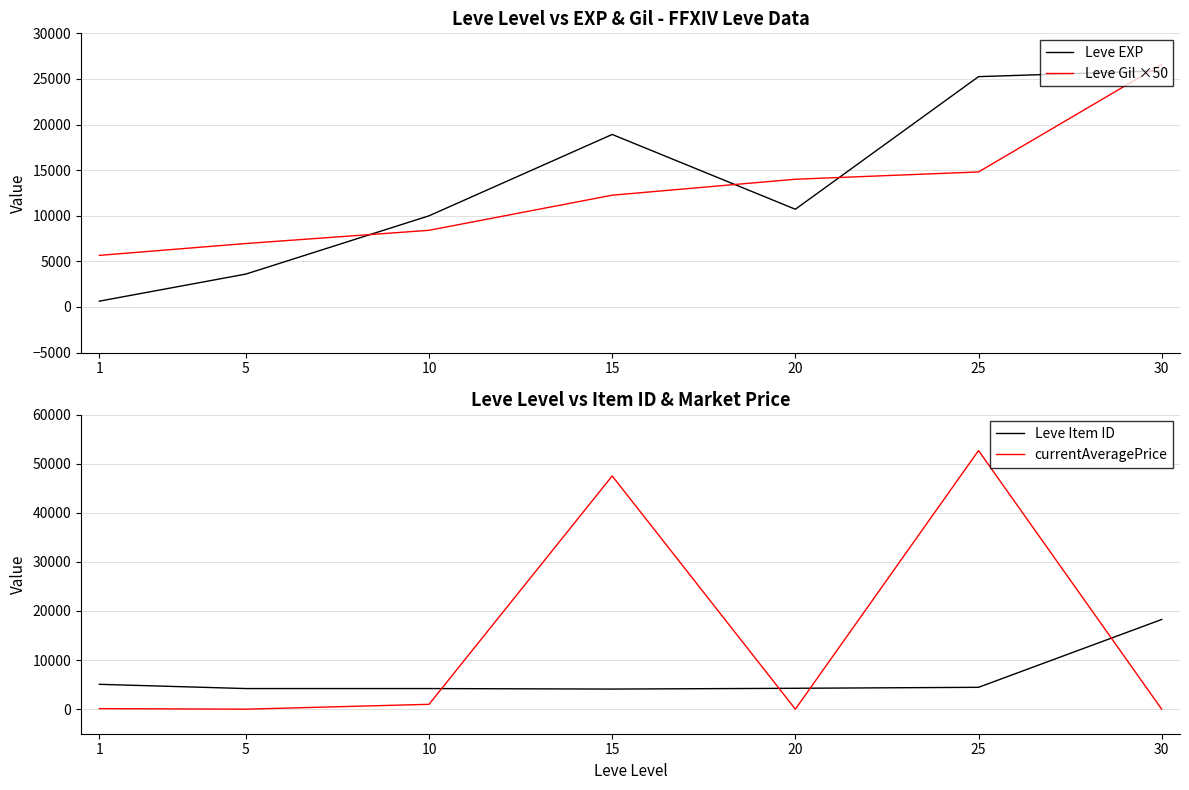

How many times do currentAveragePrice and Leve EXP cross each other?

4